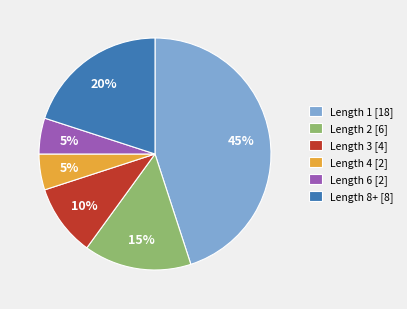

Is there a majority slice in this chart?

No